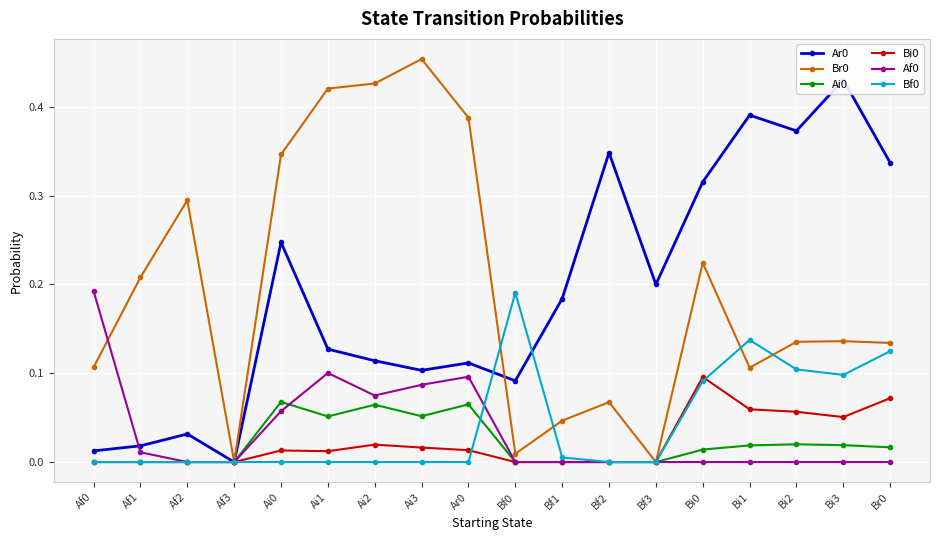

What is the greatest value displayed?

0.5